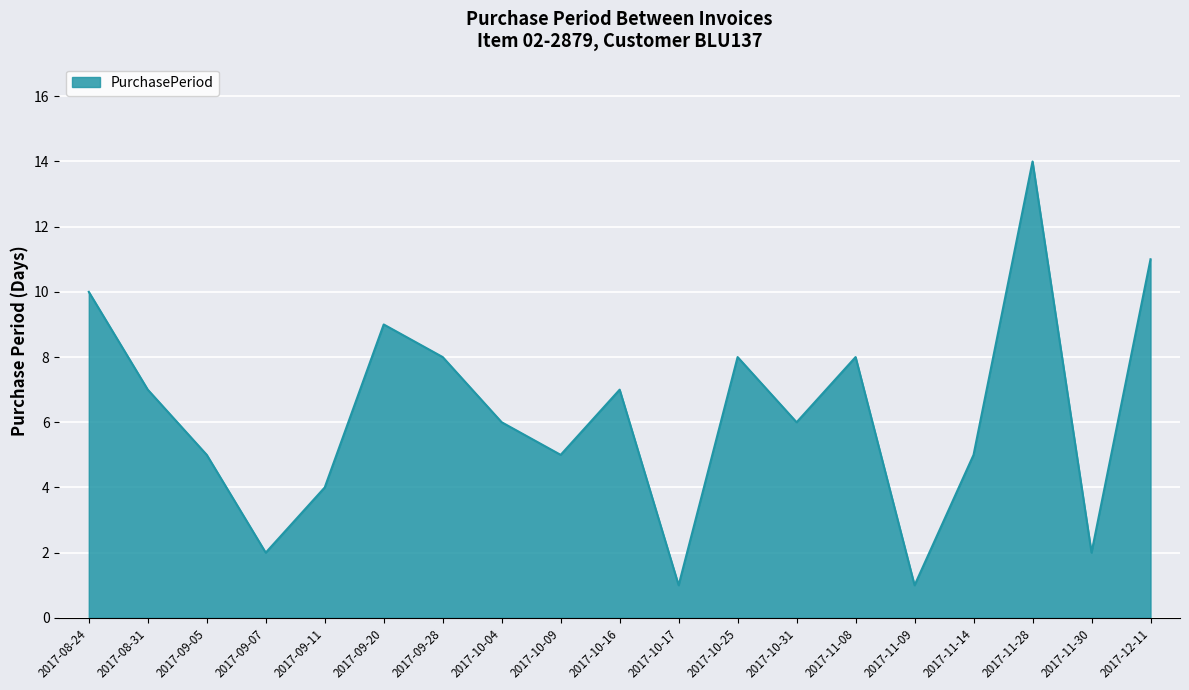

What is the change in value from 2017-09-05 to 2017-09-20?

+4